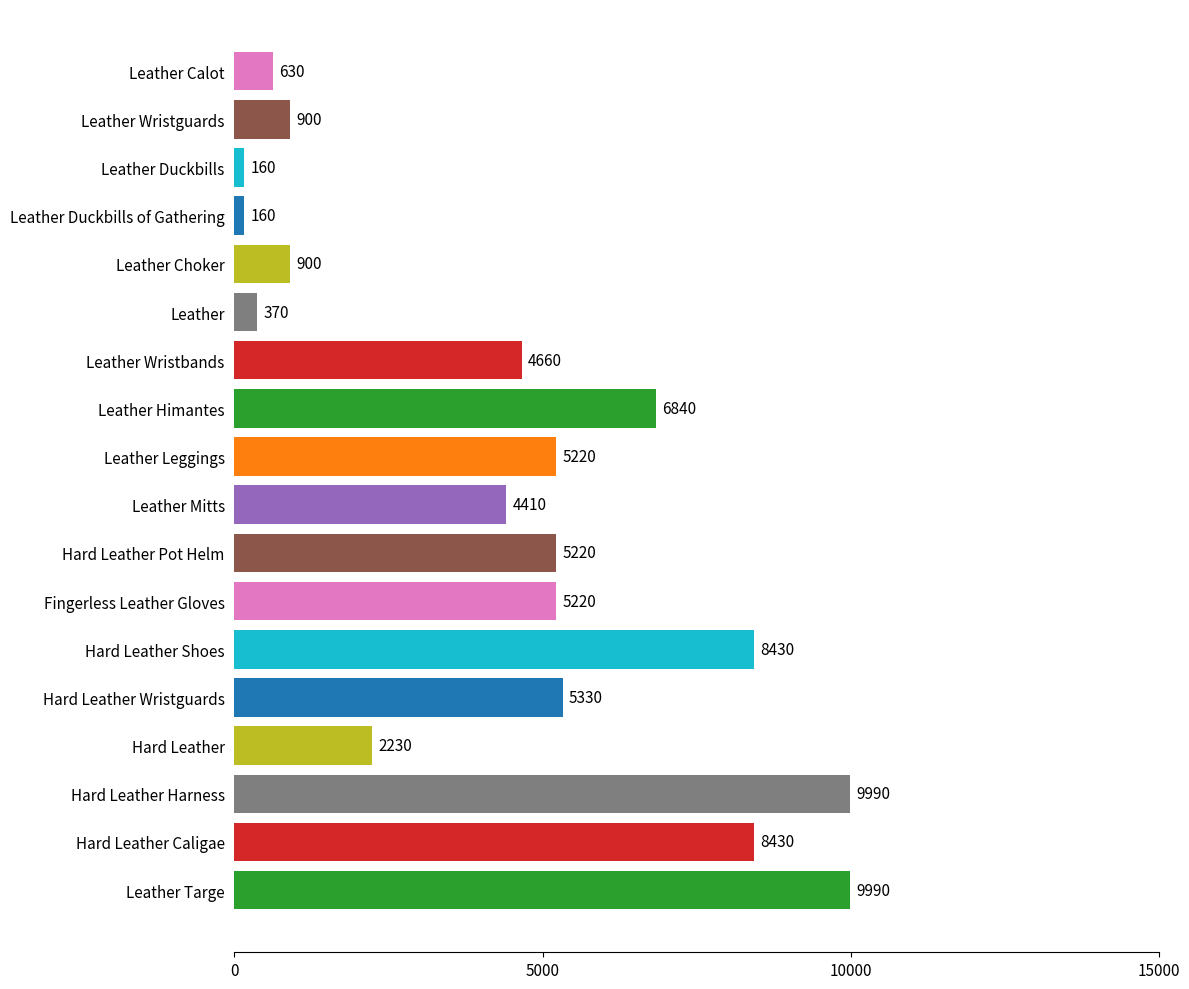

Read the value at Leather Choker, to the nearest 10.

900